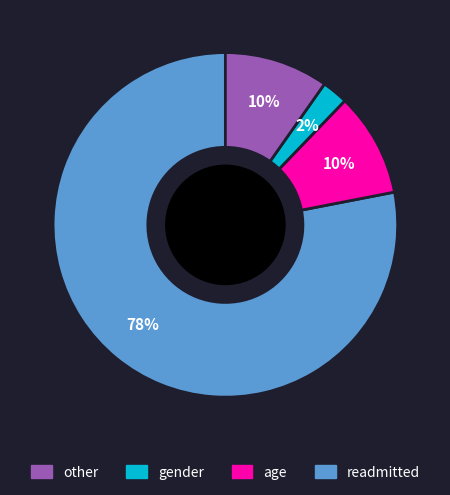

To the nearest percent, what is the average slice percentage?

25%